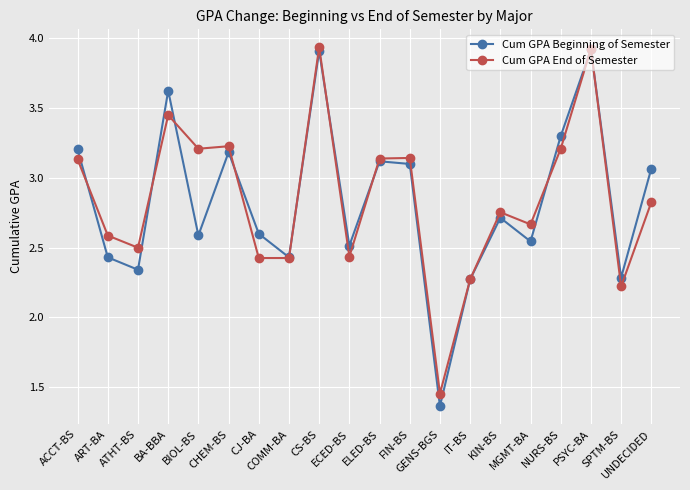

The value of Cum GPA End of Semester at MGMT-BA is 2.7. True or false?

True